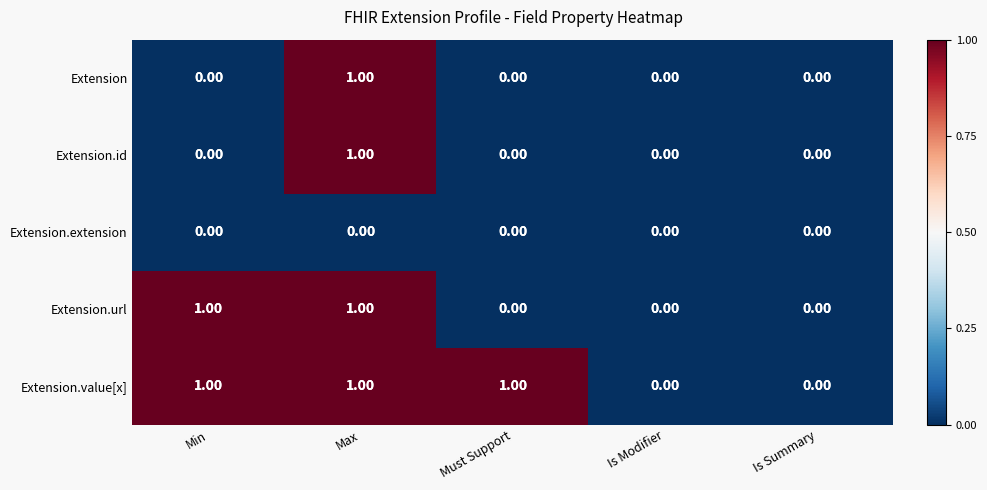

At which category is the sum across all series the highest?

Max